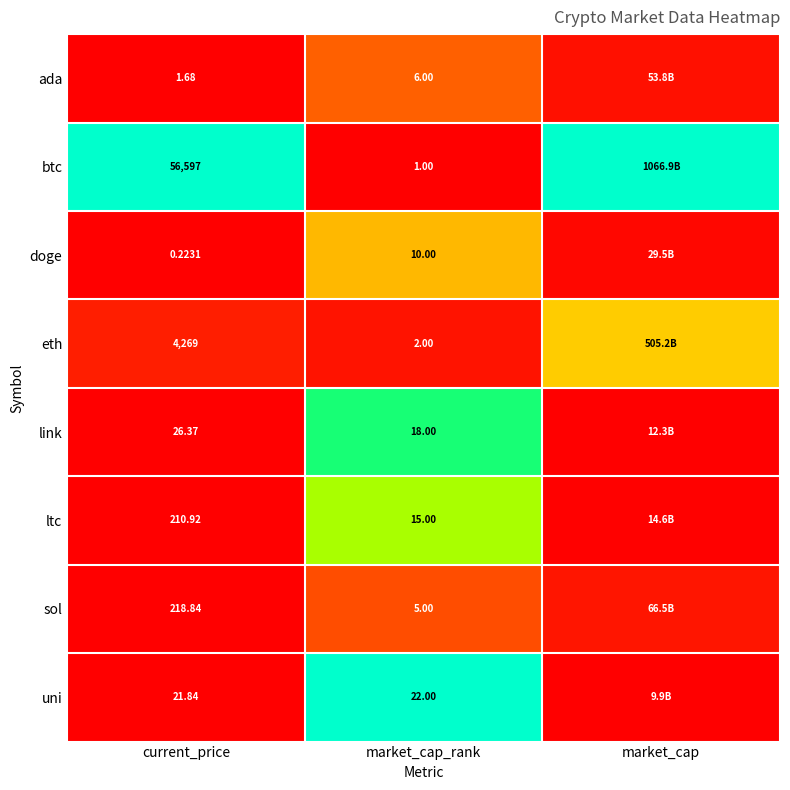

Is the value of uni at current_price greater than the value of ada at market_cap_rank?

Yes